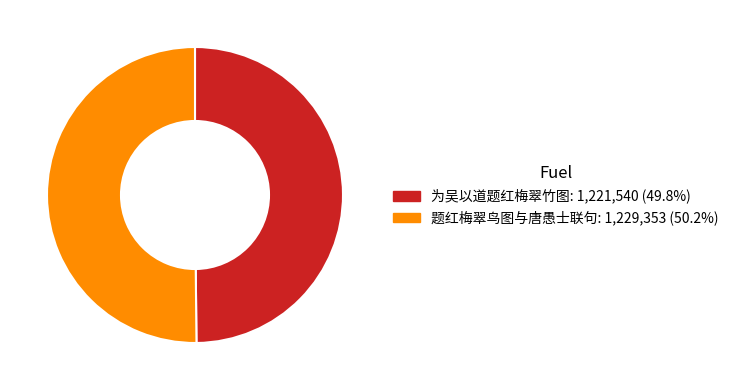

Do 为吴以道题红梅翠竹图 and 题红梅翠鸟图与唐愚士联句 together represent more than half of the pie?

Yes